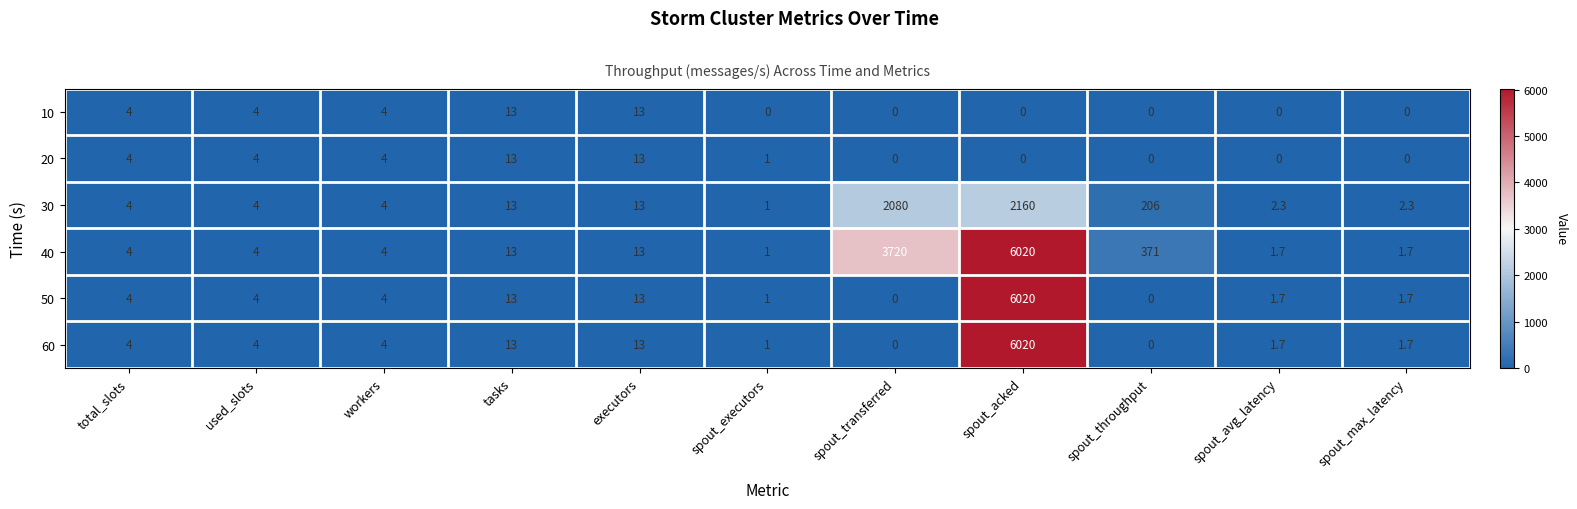

Which series changed the most between workers and spout_transferred?

40